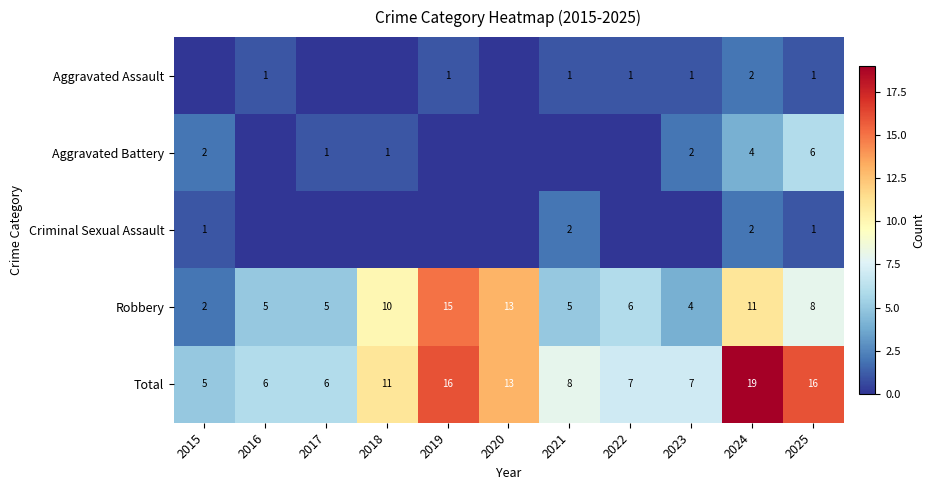

The Robbery series shows 9 at 2021. True or false?

False